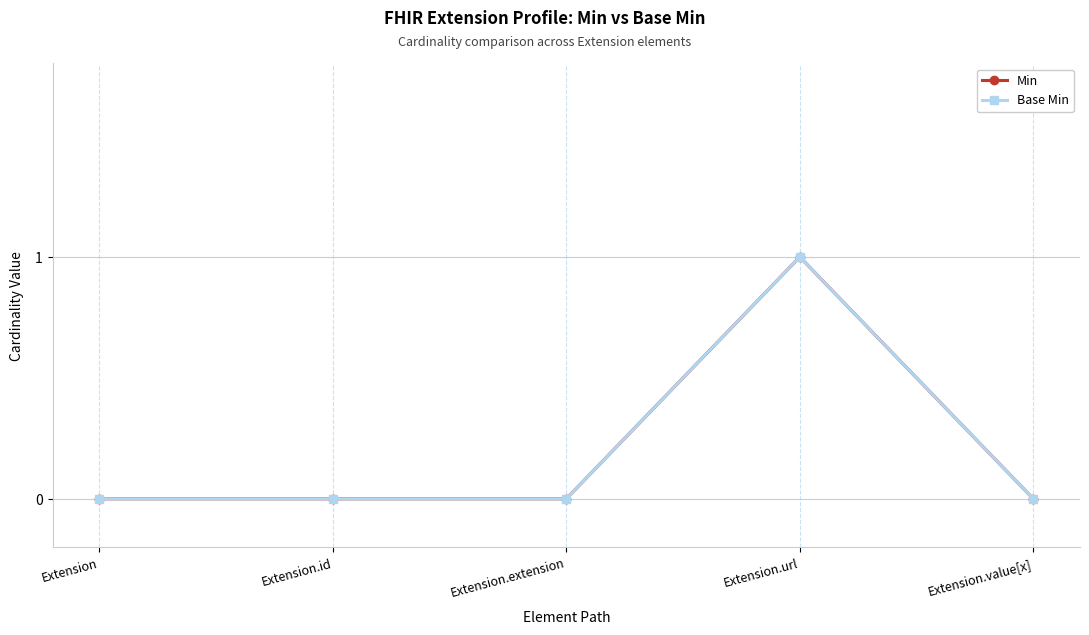

What is the highest value of the Min series?

1